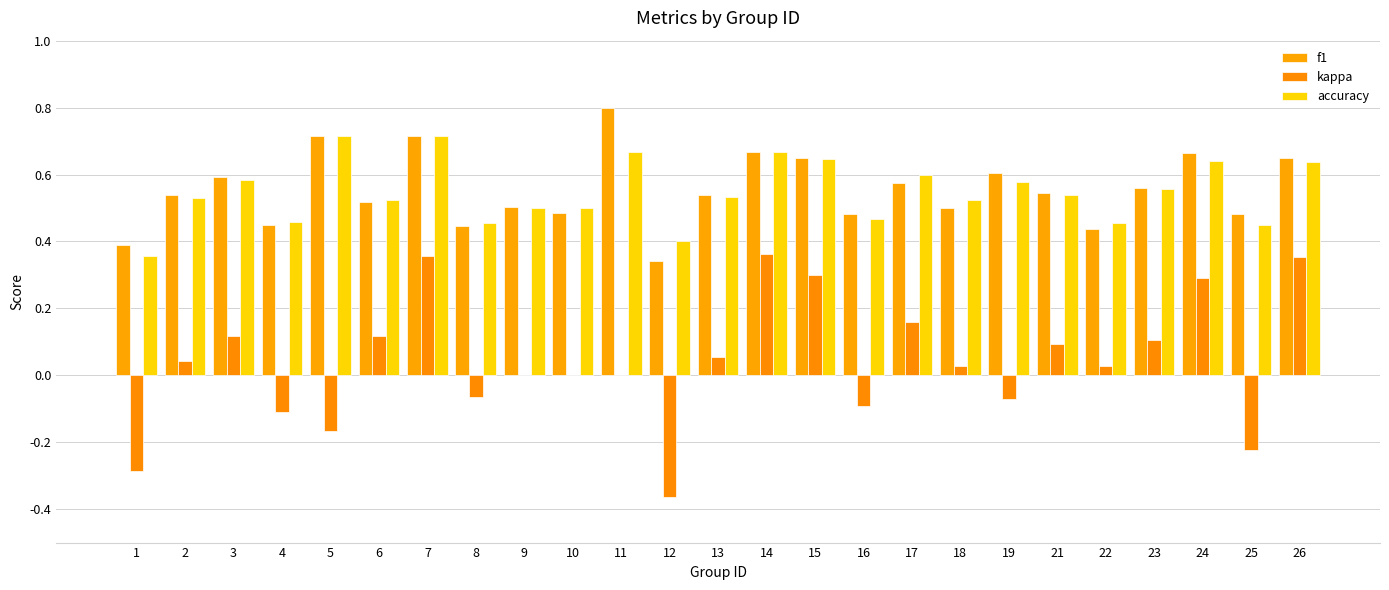

What is the difference between the highest and lowest values at 26?

0.3